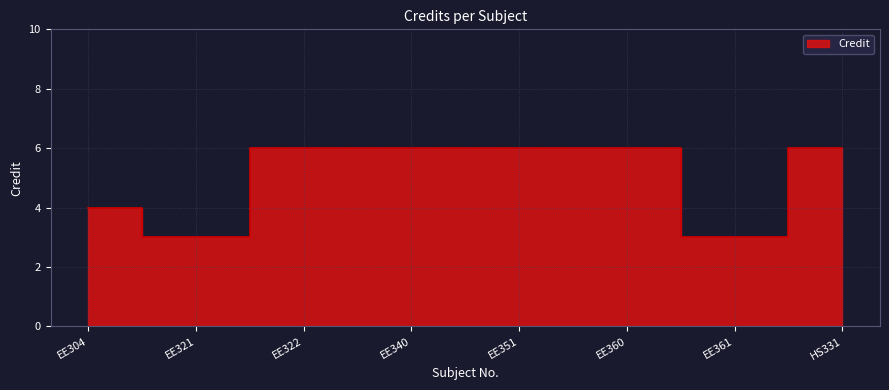

Rank the categories by value from lowest to highest.

EE321, EE361, EE304, EE322, EE340, EE351, EE360, HS331